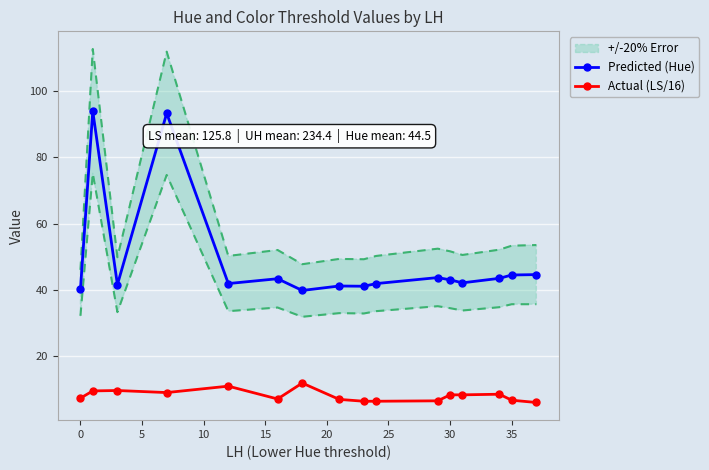

What is the maximum value for Actual (LS/16)?

11.8